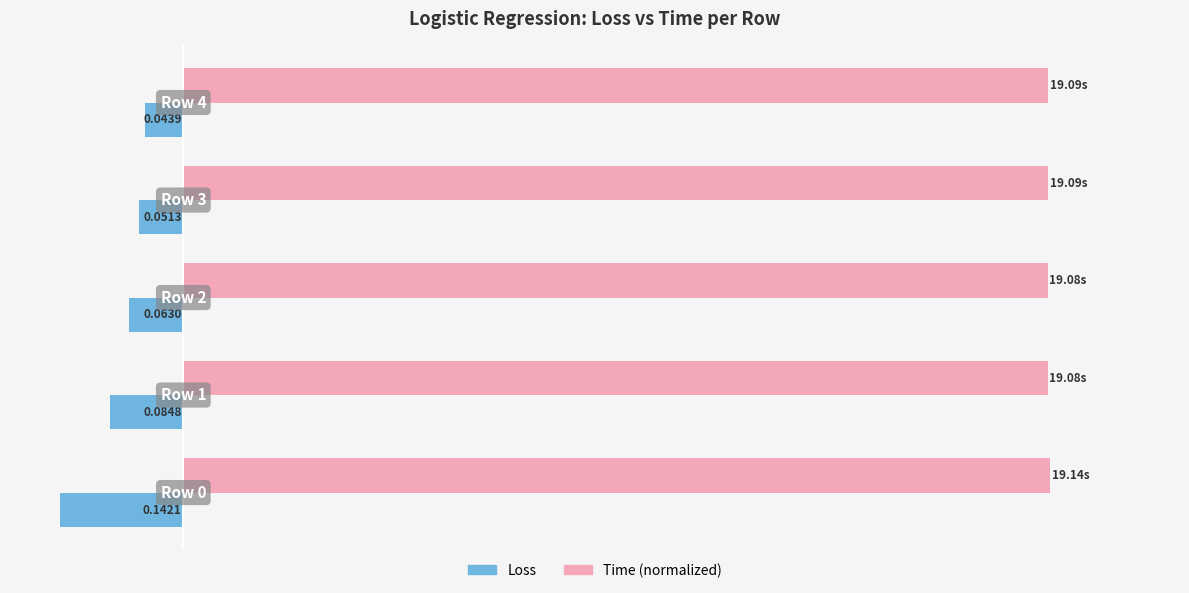

What are all the series names shown in the legend?

Loss, Time (normalized)